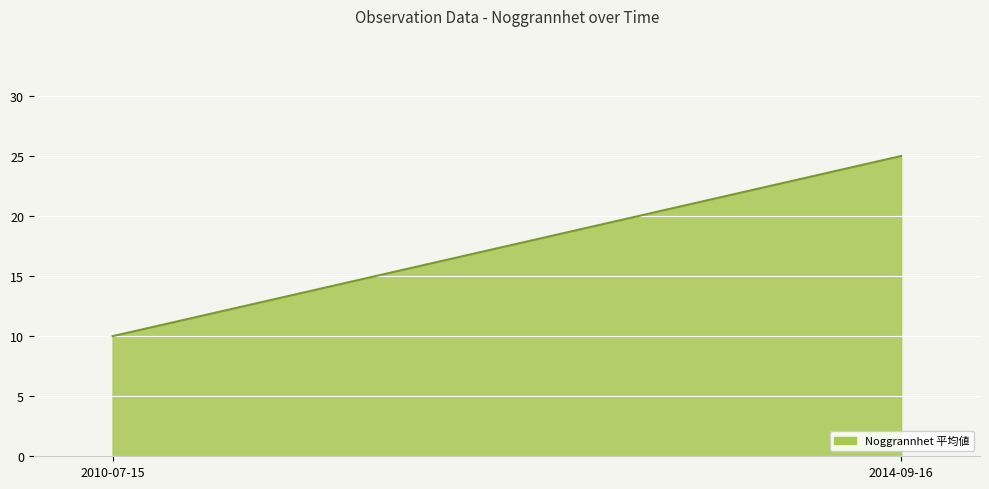

What is the smallest value displayed?

10